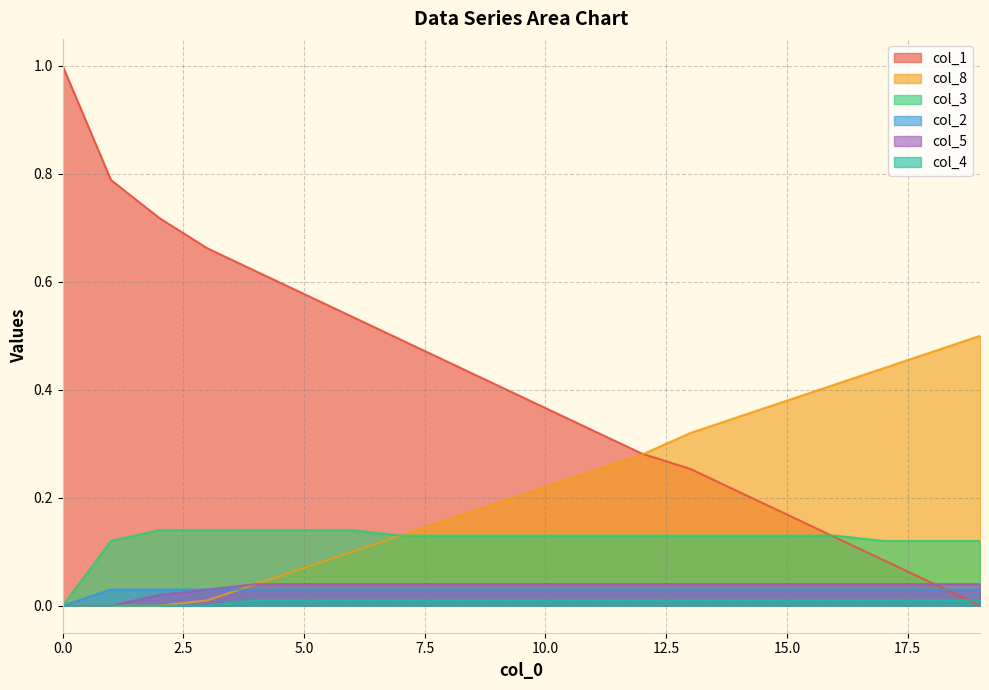

Is it true that col_4 equals 0.0 at 4?

True